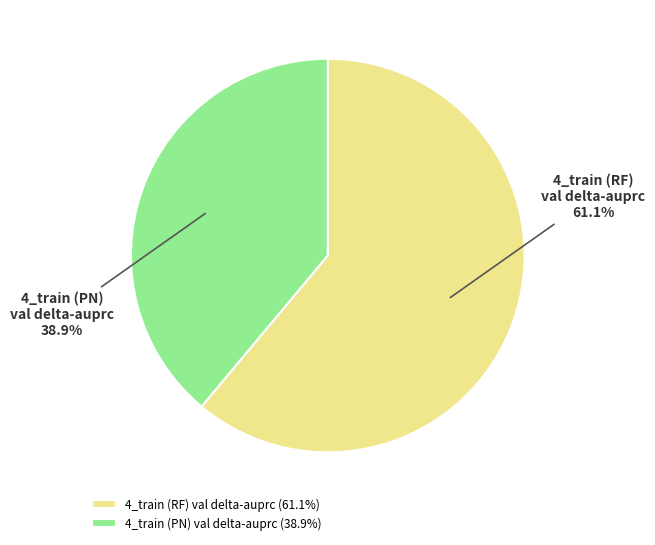

Which slice represents more than half of the pie?

4_train (RF) val delta-auprc